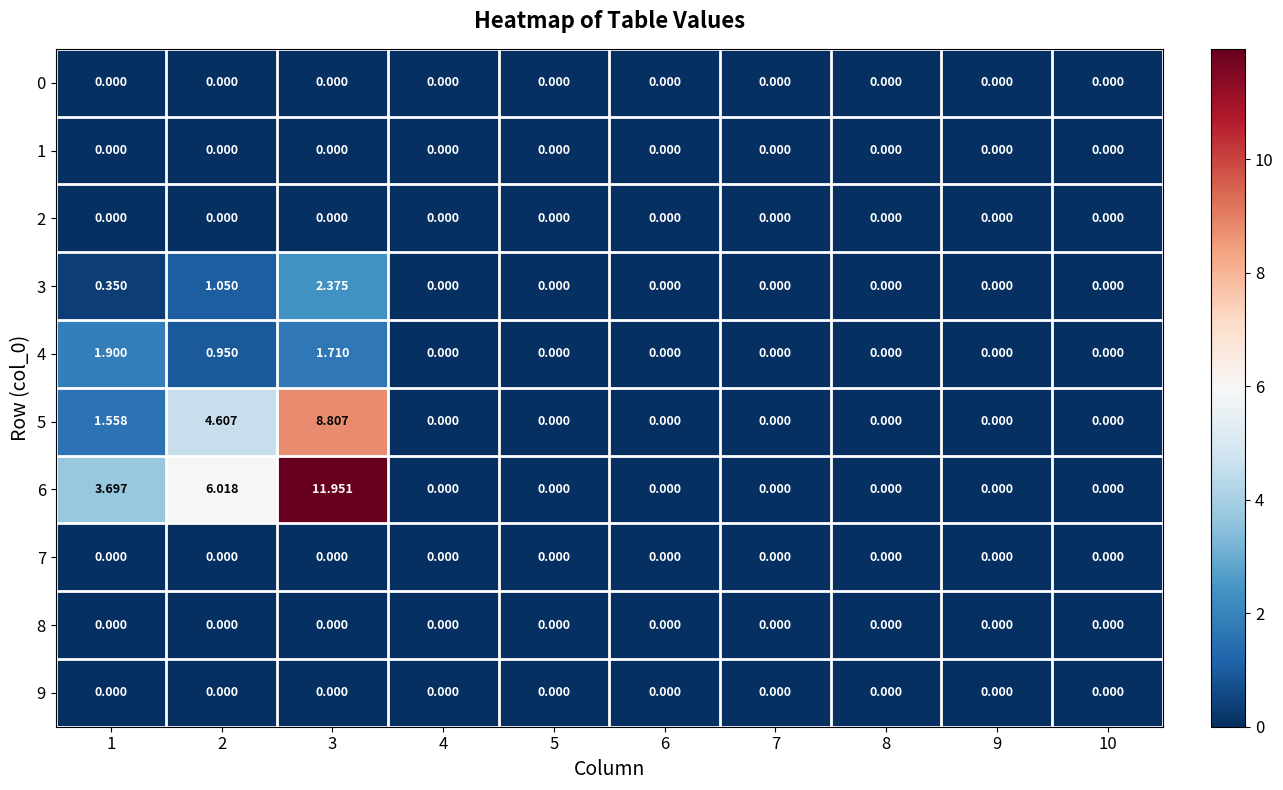

What is the maximum value shown in the chart?

12.0